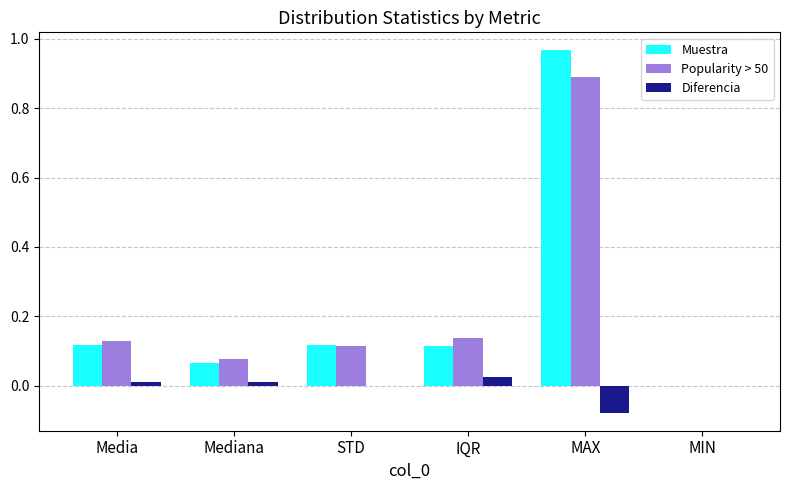

Which series changed the most between STD and MAX?

Muestra